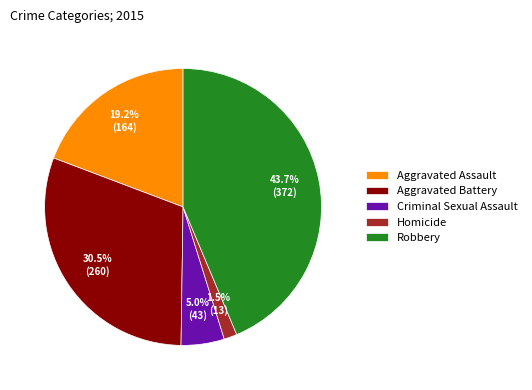

Does Homicide account for over 50% of the chart?

No